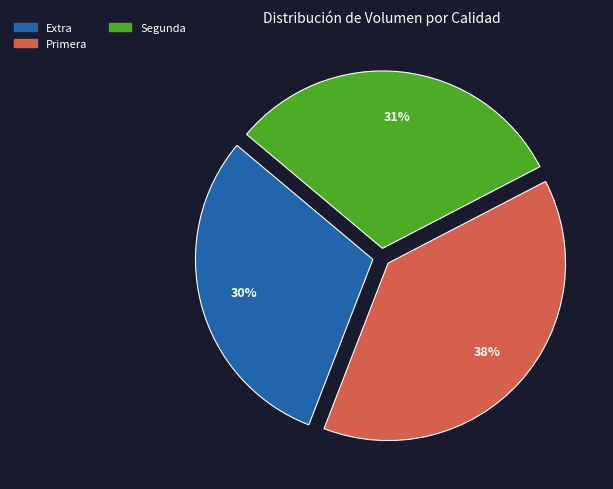

Between Extra and Primera, which is larger?

Primera